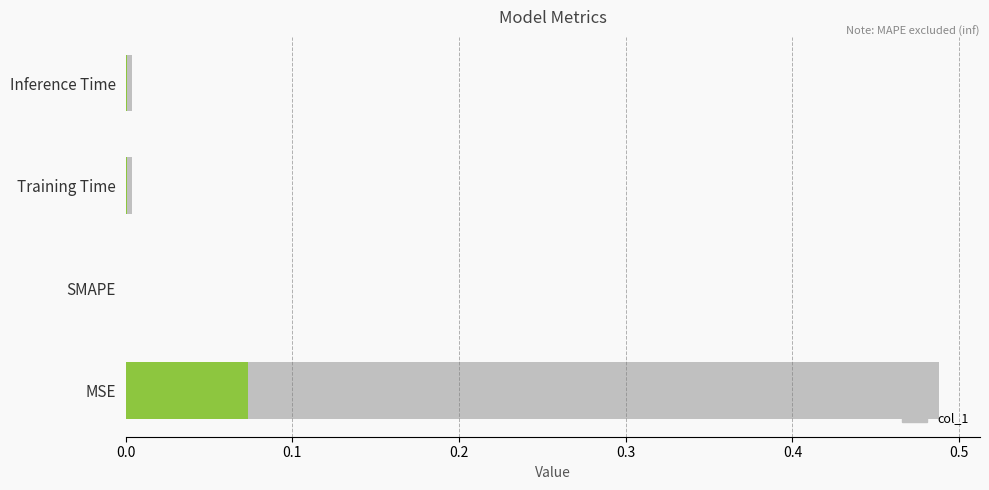

How many bars are there in total?

4